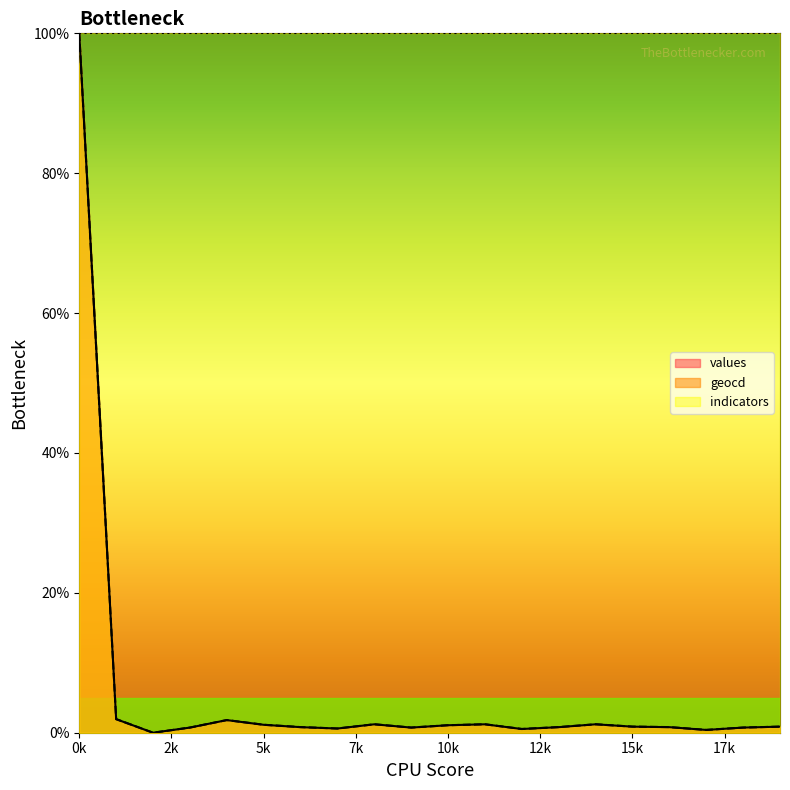

Which series has the largest total across all categories?

indicators